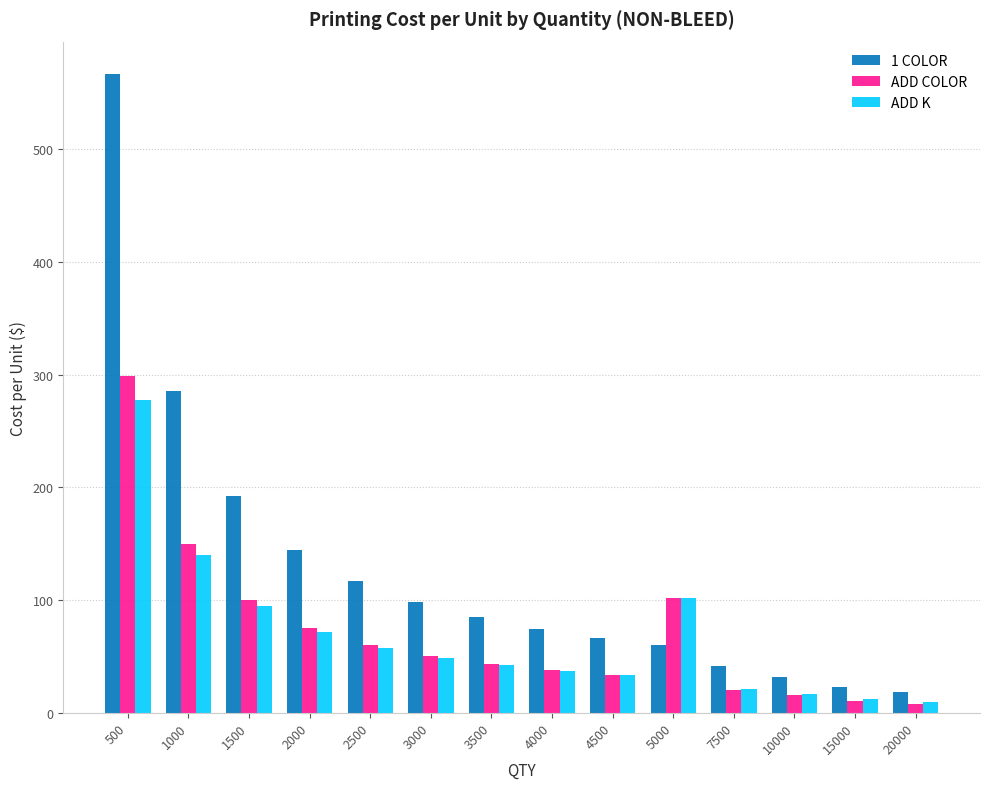

What is the difference between the 1 COLOR values at 7500 and 1500?

150.3